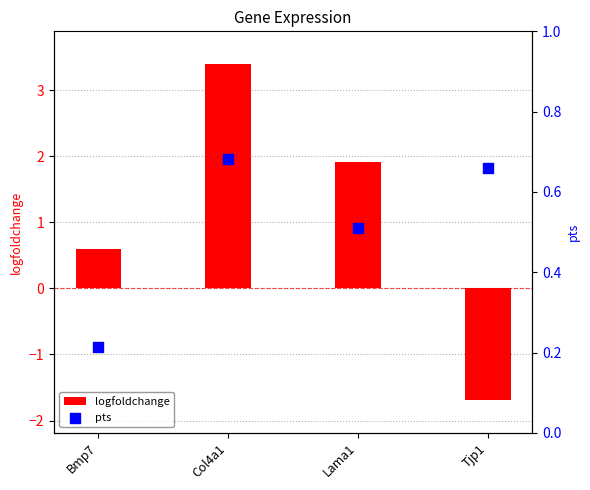

At which category is the sum across all series the highest?

Col4a1